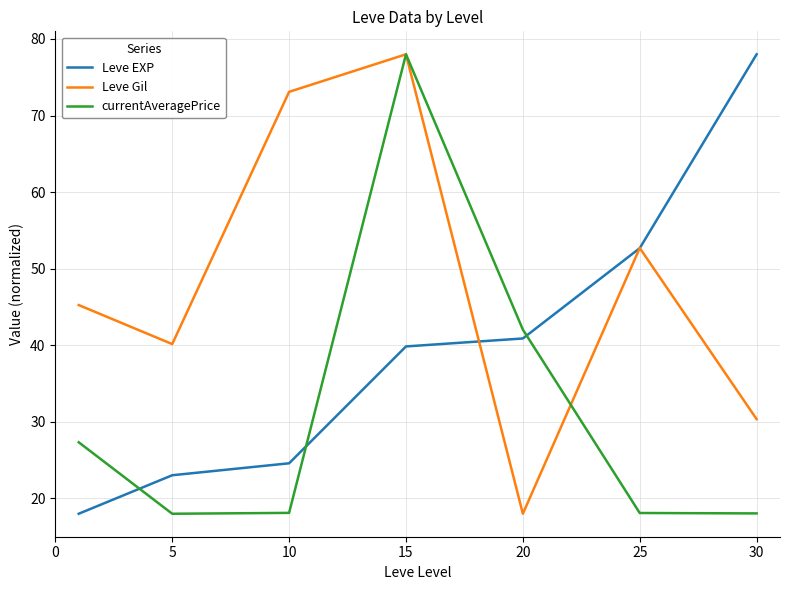

Rank the series by their average value, from highest to lowest.

Leve Gil, Leve EXP, currentAveragePrice